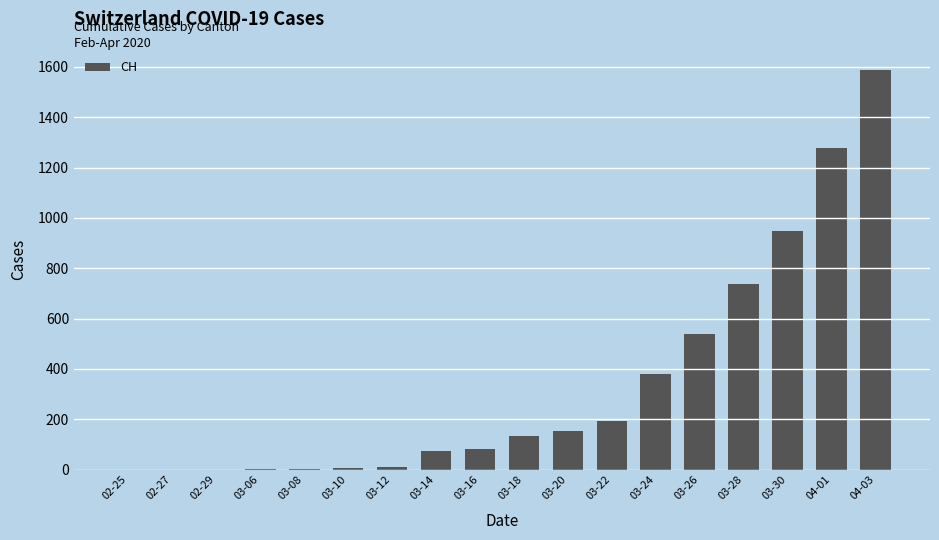

How many distinct data groups are displayed?

1